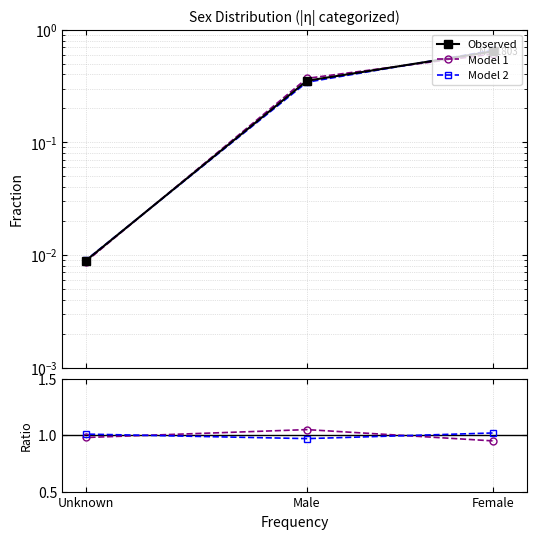

What is the sum of all Observed values?

1.0